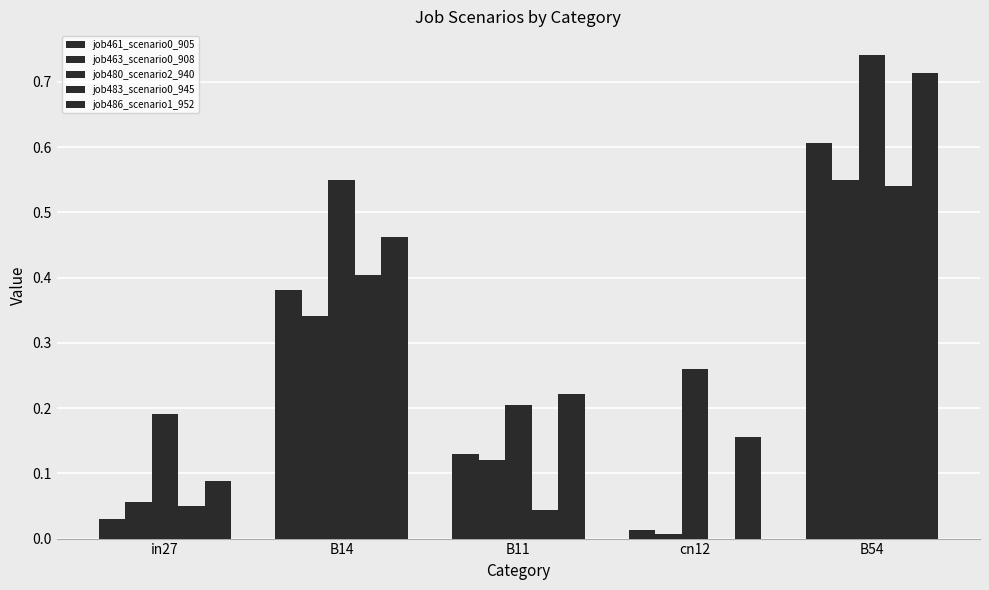

At which label is job461_scenario0_905 closest to 0?

cn12